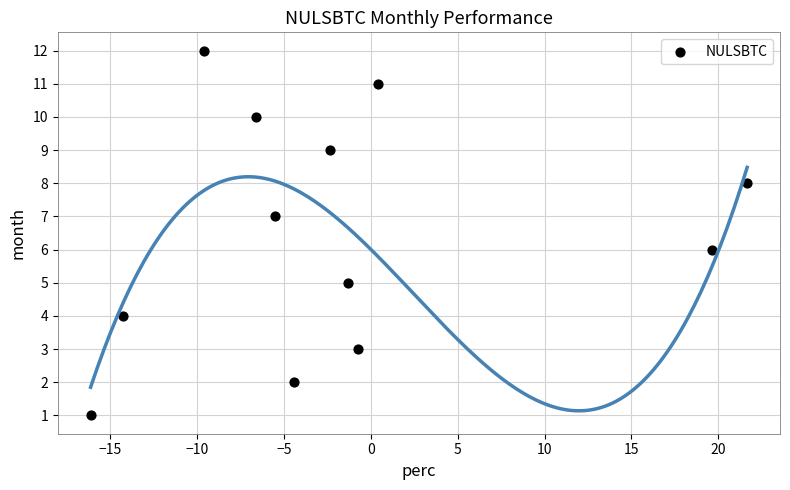

How many points are shown in the scatter plot?

12